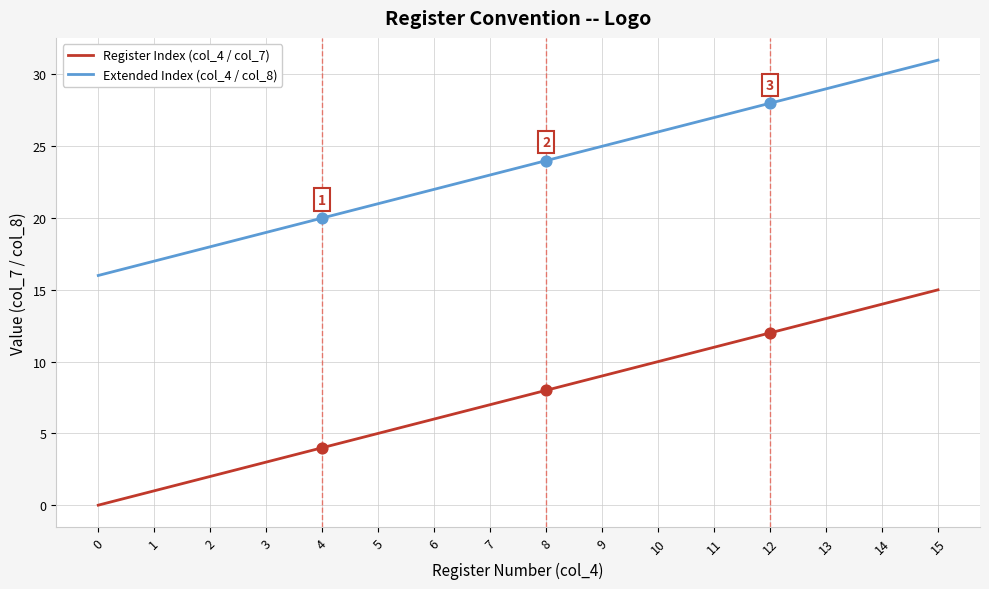

What is the total value across all series at 15?

46